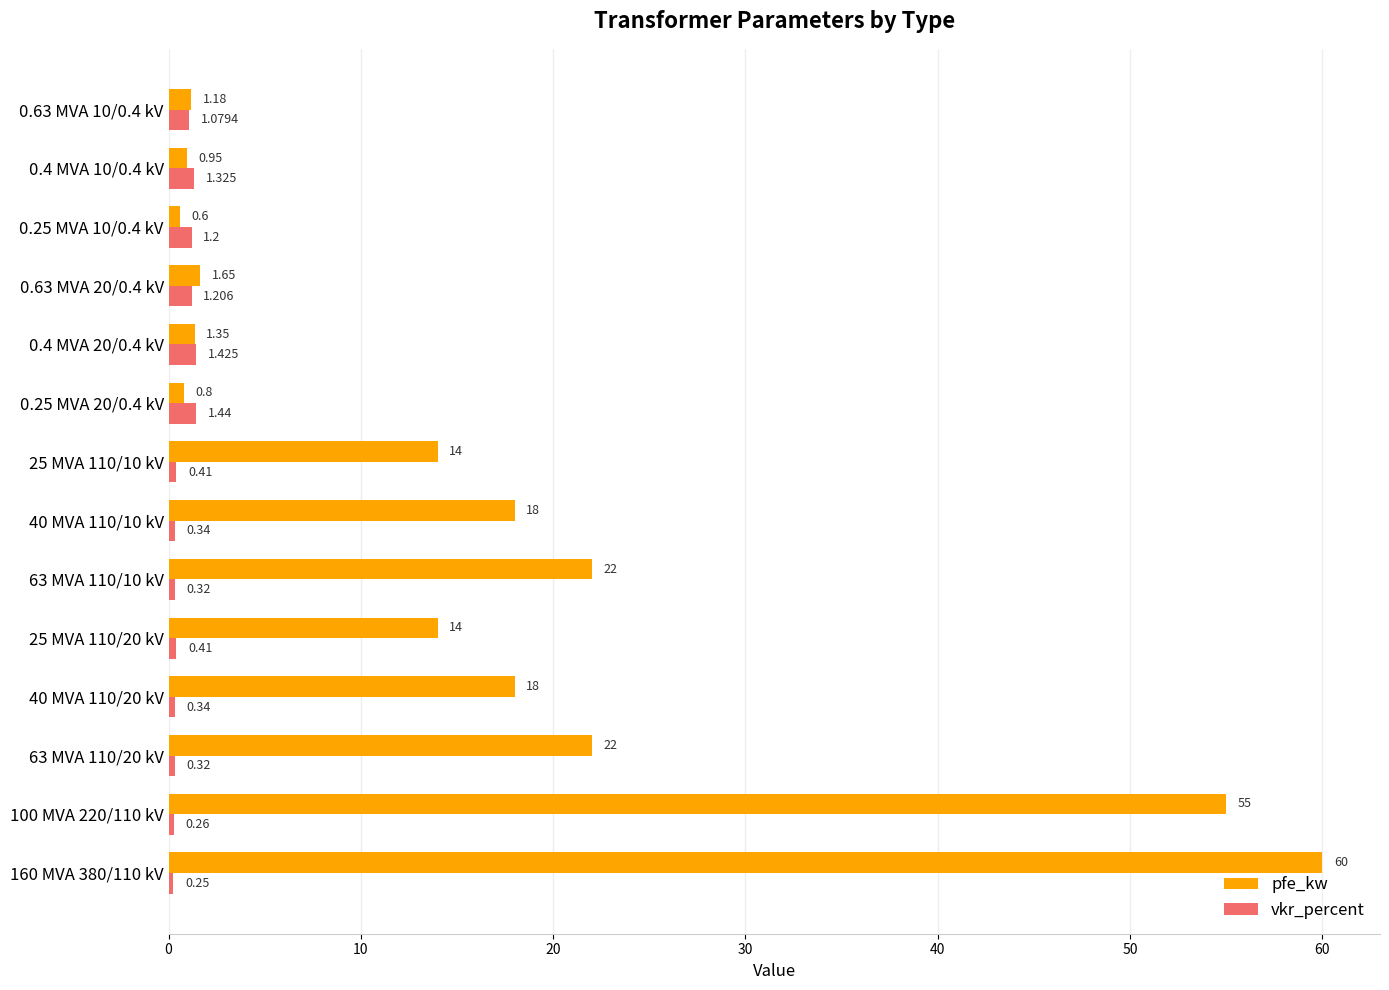

Which series has the largest total across all categories?

pfe_kw